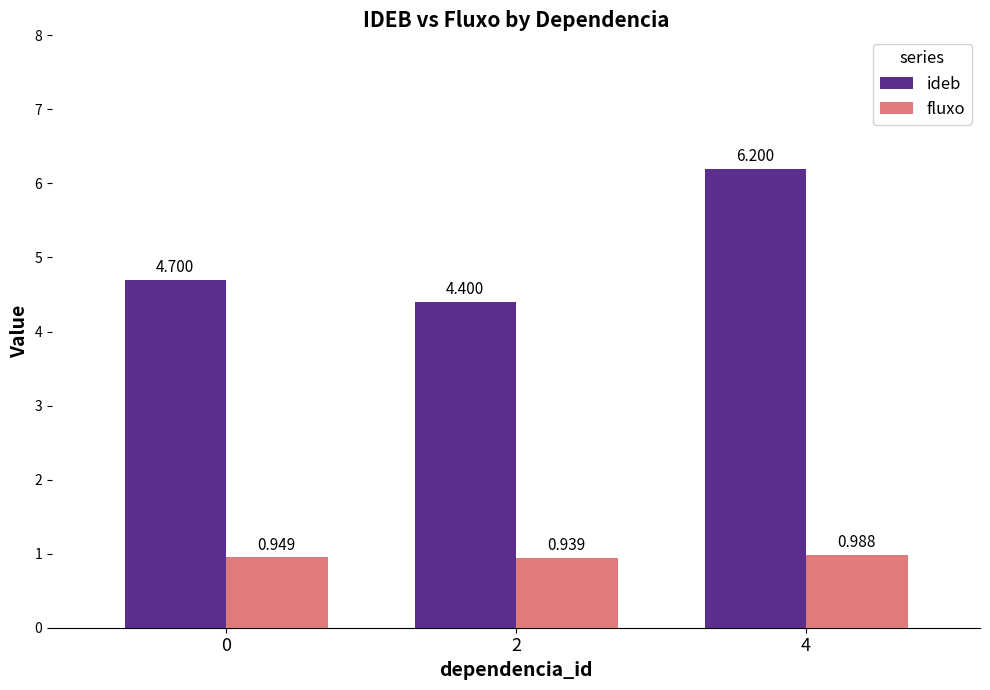

How many bars are there in total?

6